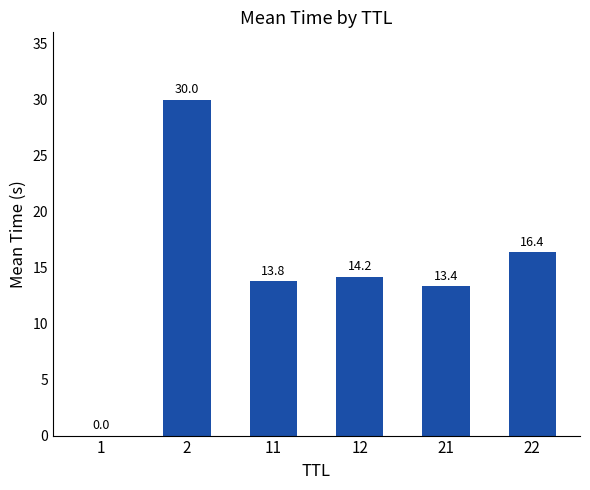

What is the change in value from 11 to 21?

-0.4